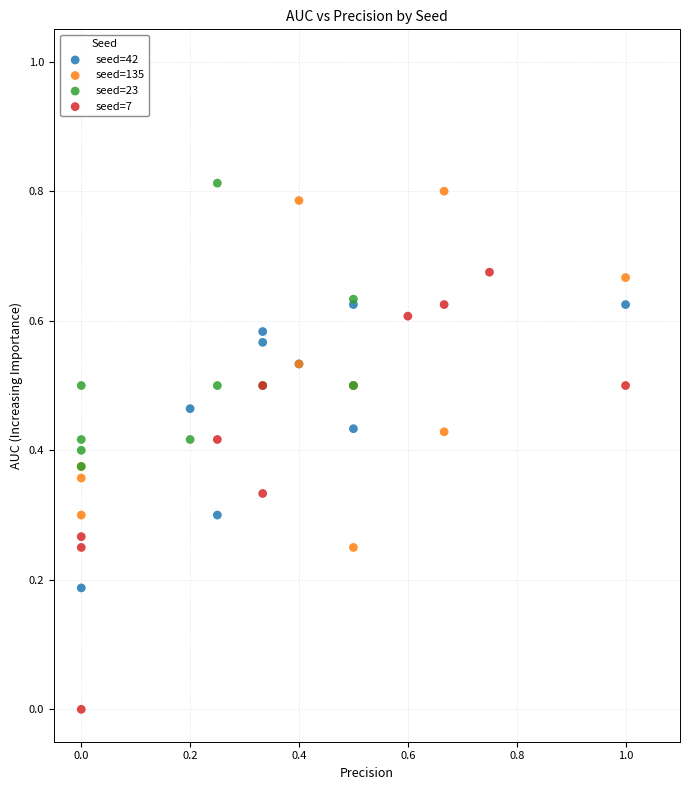

Which series reaches the minimum Y coordinate?

seed=7